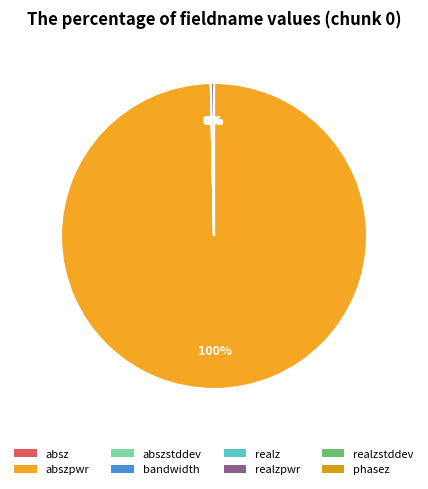

Do phasez and realzstddev together represent more than half of the pie?

No